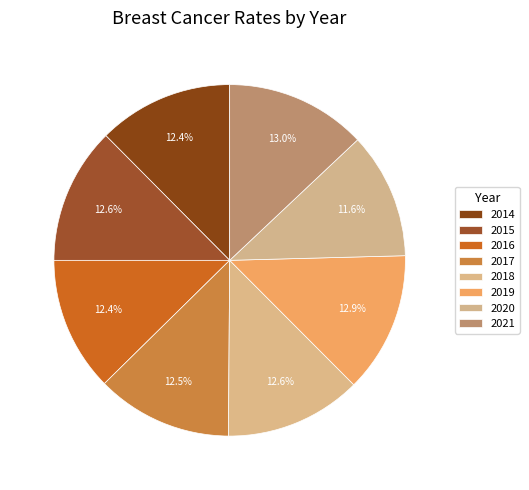

Count the number of slices in the pie.

8